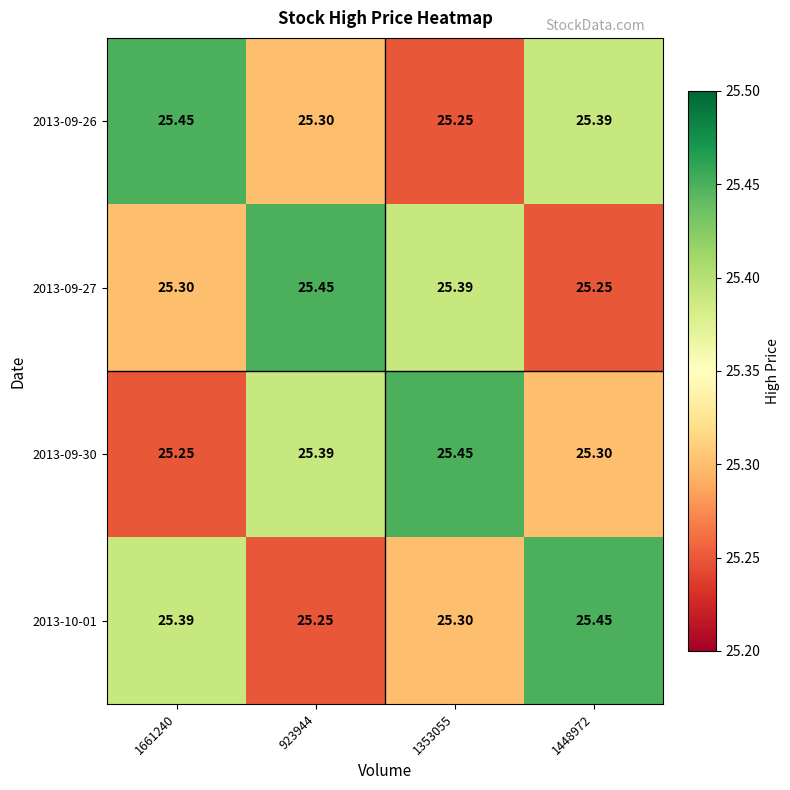

Is the value of 2013-09-30 at 1448972 greater than the value of 2013-10-01 at 923944?

Yes